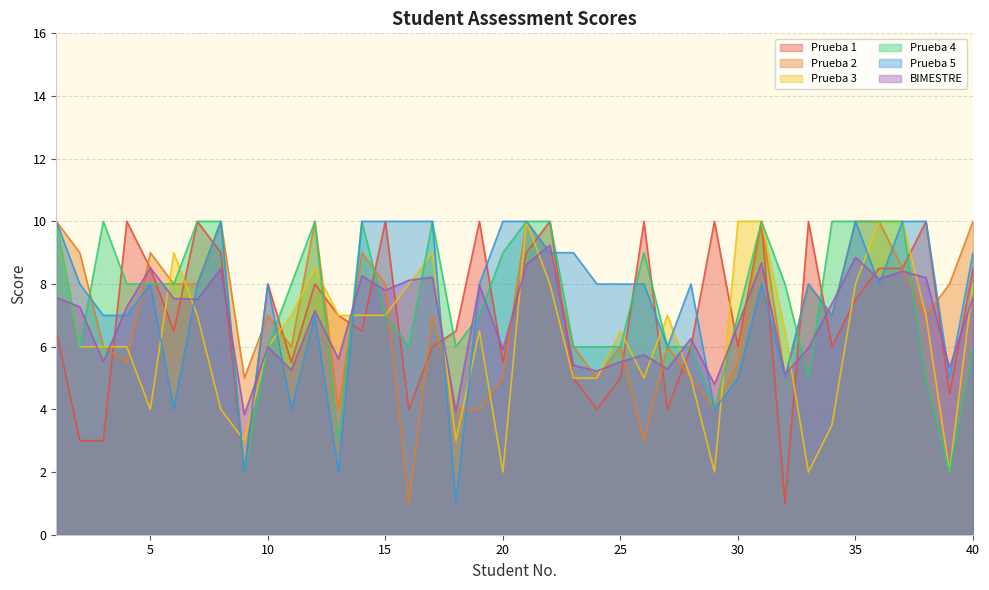

True or false: Prueba 4 and Prueba 3 cross at least once.

True